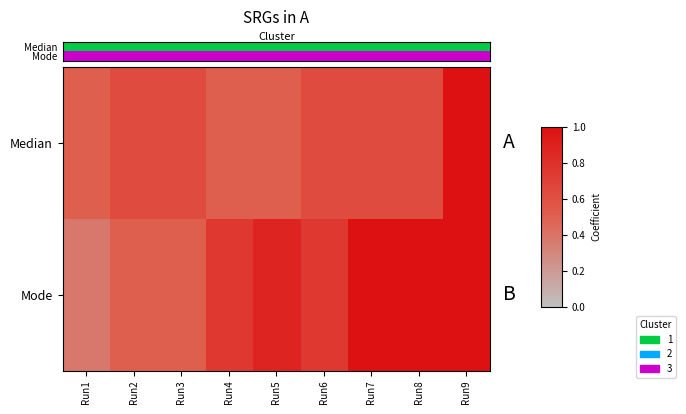

What is the total value across all series at Run3?

1.1